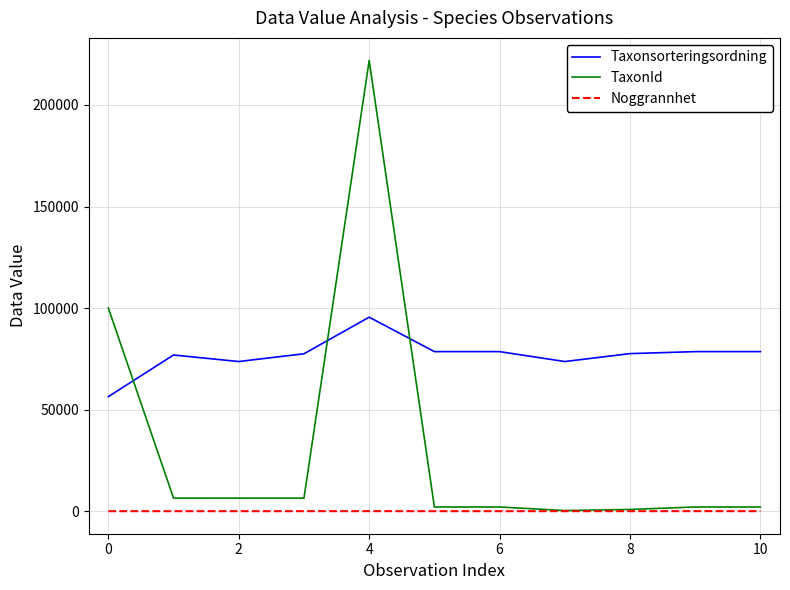

Which series has the largest total across all categories?

Taxonsorteringsordning